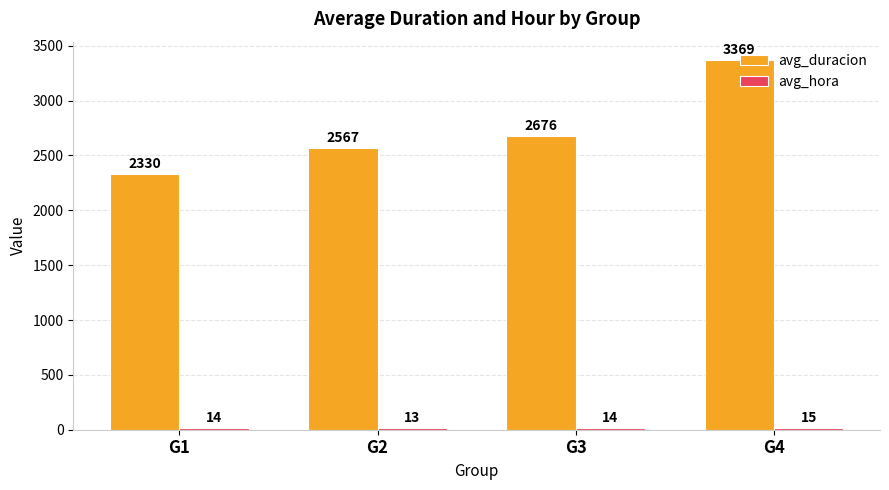

Count the avg_duracion values in the range 2567 to 3369.

3